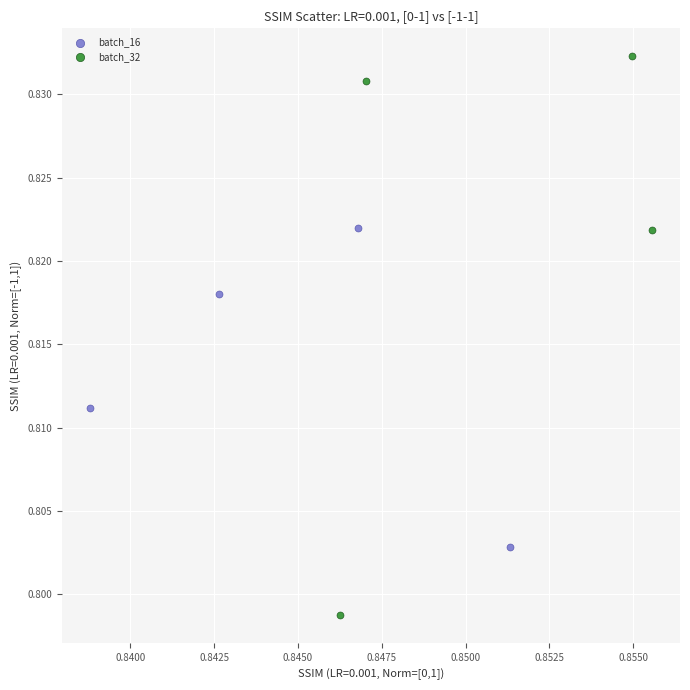

Which series contains the lowest Y value?

batch_32